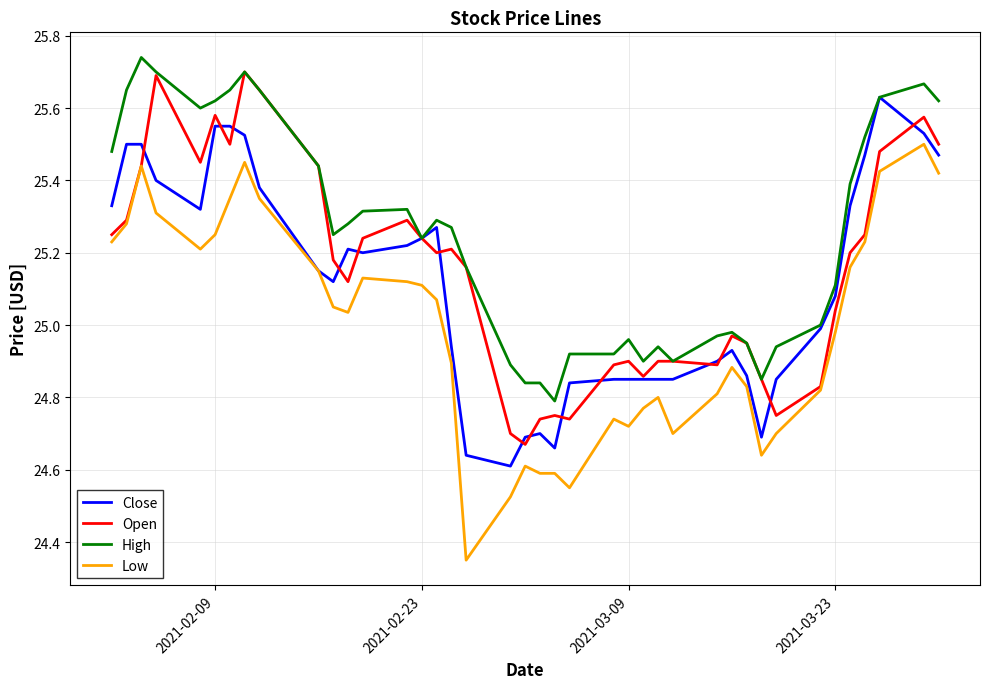

Which series has the largest total across all categories?

High